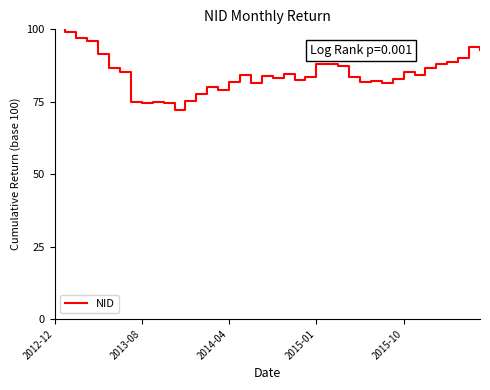

How many lines are shown in the chart?

1